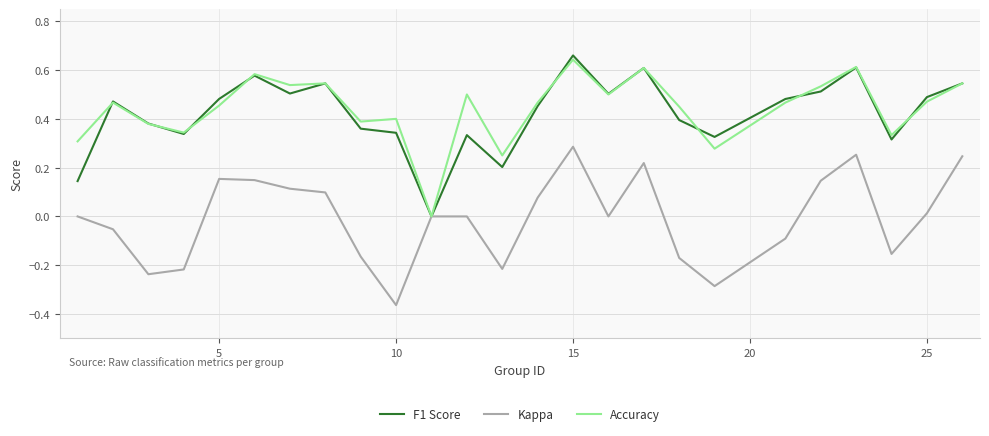

How many lines are shown in the chart?

3